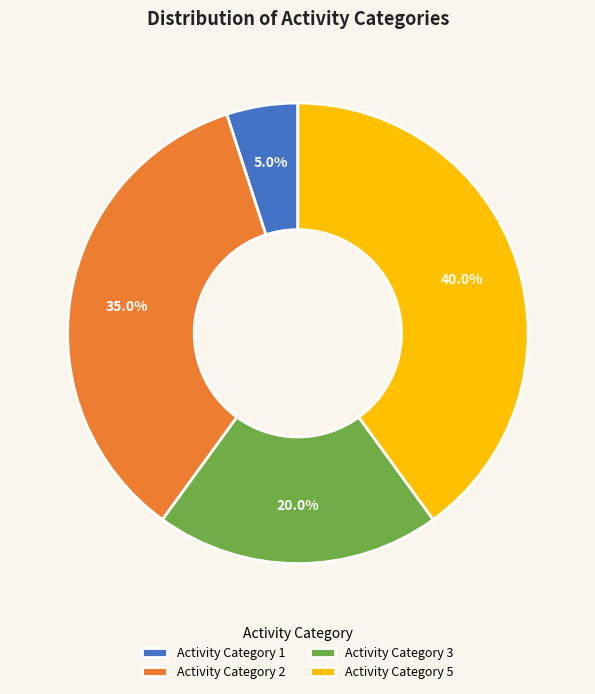

Which category has the smallest portion of the pie?

Activity Category 1